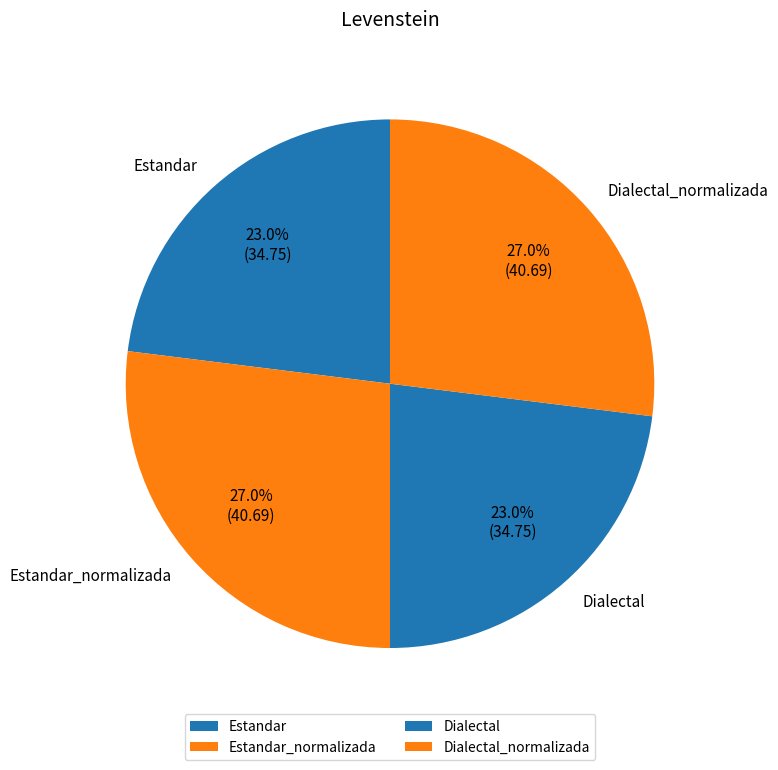

Does any single category account for the majority?

No